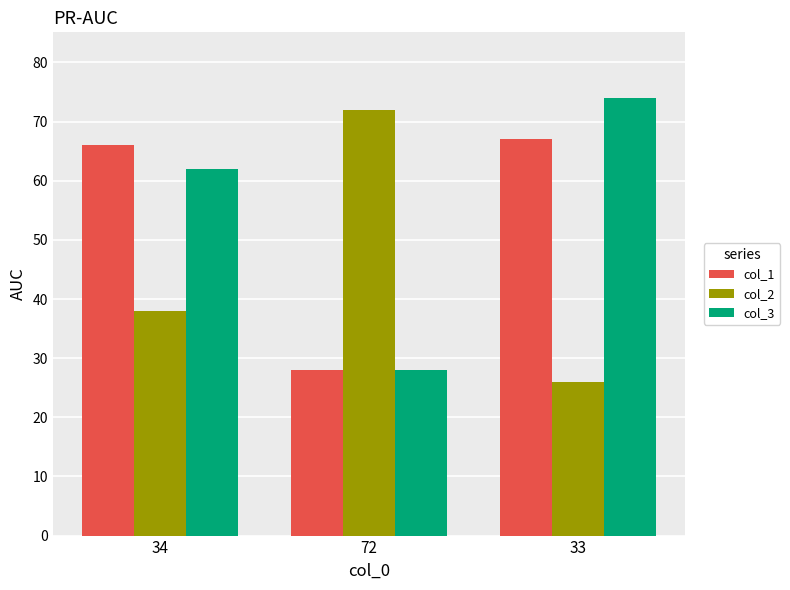

Is it true that col_3 equals 62 at 34?

True